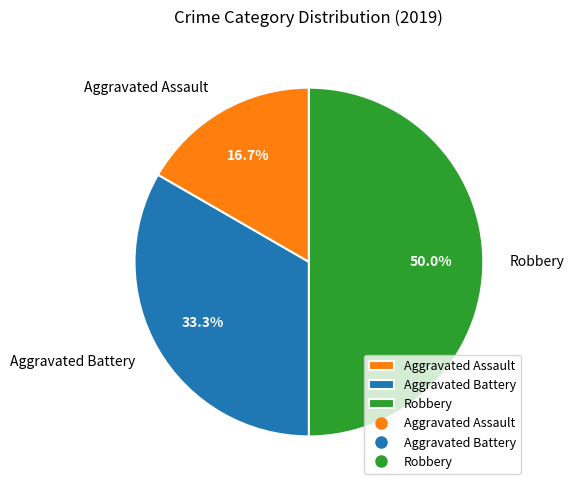

Is the sum of Aggravated Assault and Robbery greater than half?

Yes